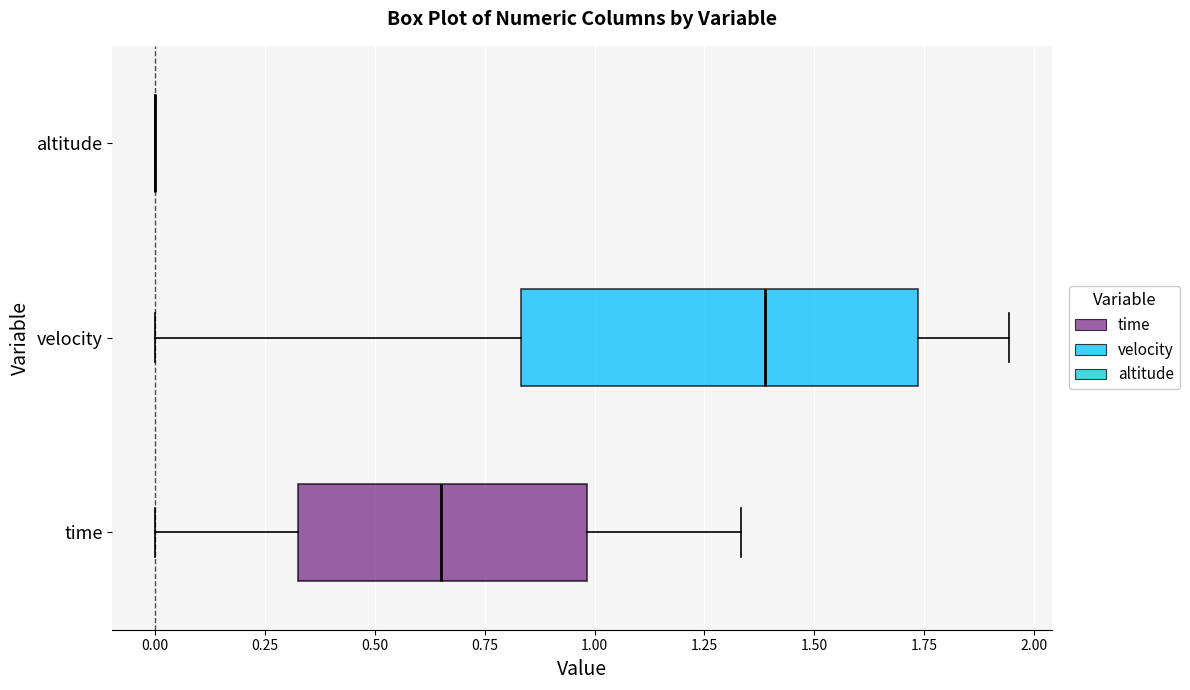

Reading bottom to top, read every box against the x-axis: the position of its median line, the range the box covers, and the ends of its whiskers. The values are not printed on the chart, so give them approximately, as read against the axis.

time: median 0.65, box 0.30 to 1.00, whiskers 0.00 to 1.35
velocity: median 1.40, box 0.85 to 1.75, whiskers 0.00 to 1.95
altitude: box collapsed to a line at 0.00, whiskers 0.00 to 0.00